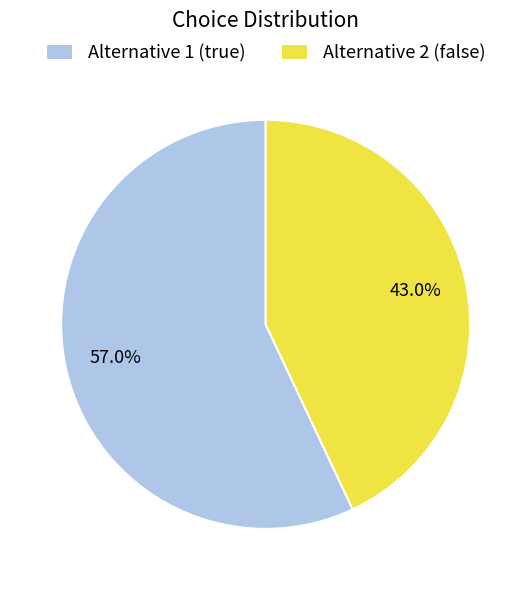

What is the smallest slice in the pie chart?

Alternative 2 (false)